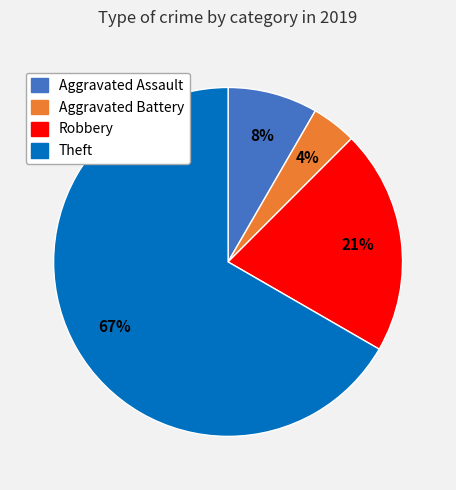

To the nearest percent, what is the average slice percentage?

25%